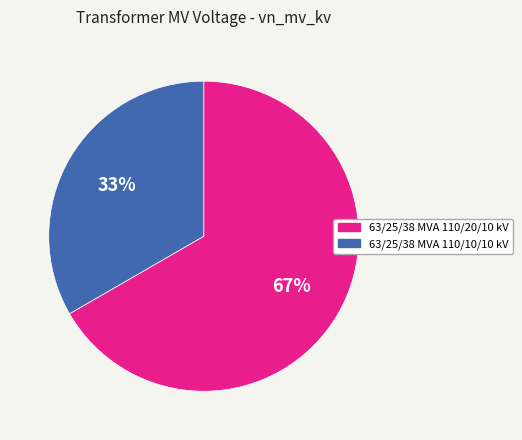

Do 63/25/38 MVA 110/10/10 kV and 63/25/38 MVA 110/20/10 kV together represent more than half of the pie?

Yes